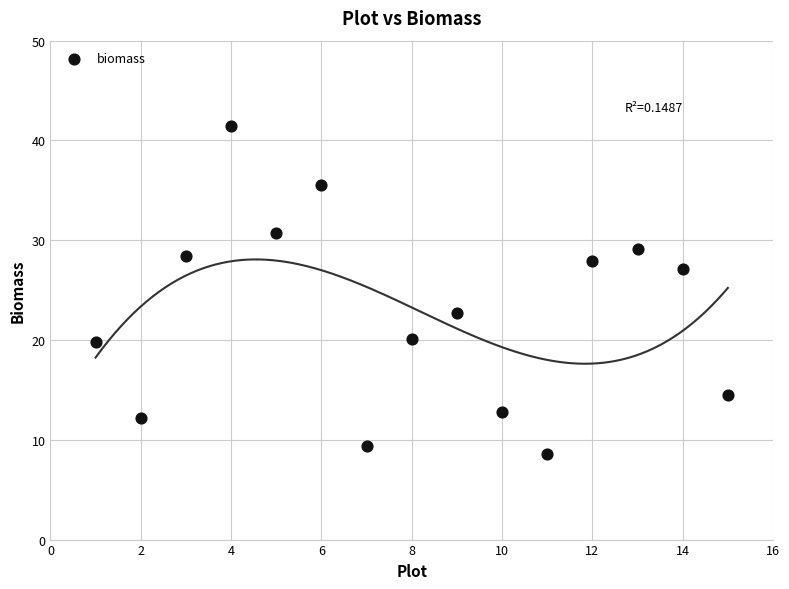

What Y value in the scatter plot is closest to 24?

22.7